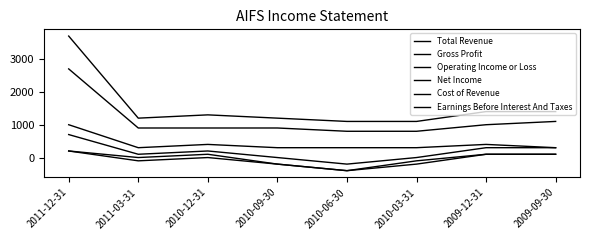

Reading left to right, transcribe all the data shown in this chart.

Total Revenue: 2011-12-31=3700	2011-03-31=1200	2010-12-31=1300	2010-09-30=1200	2010-06-30=1100	2010-03-31=1100	2009-12-31=1400	2009-09-30=1400
Gross Profit: 2011-12-31=2700	2011-03-31=900	2010-12-31=900	2010-09-30=900	2010-06-30=800	2010-03-31=800	2009-12-31=1000	2009-09-30=1100
Operating Income or Loss: 2011-12-31=200	2011-03-31=0	2010-12-31=100	2010-09-30=-200	2010-06-30=-400	2010-03-31=-200	2009-12-31=100	2009-09-30=100
Net Income: 2011-12-31=200	2011-03-31=-100	2010-12-31=0	2010-09-30=-200	2010-06-30=-400	2010-03-31=-100	2009-12-31=100	2009-09-30=100
Cost of Revenue: 2011-12-31=1000	2011-03-31=300	2010-12-31=400	2010-09-30=300	2010-06-30=300	2010-03-31=300	2009-12-31=400	2009-09-30=300
Earnings Before Interest And Taxes: 2011-12-31=700	2011-03-31=100	2010-12-31=200	2010-09-30=0	2010-06-30=-200	2010-03-31=0	2009-12-31=300	2009-09-30=300